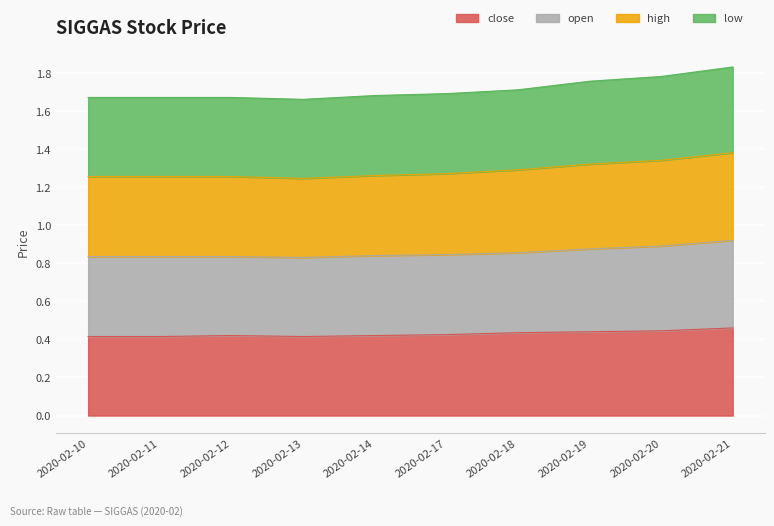

What are all the series names shown in the legend?

close, open, high, low